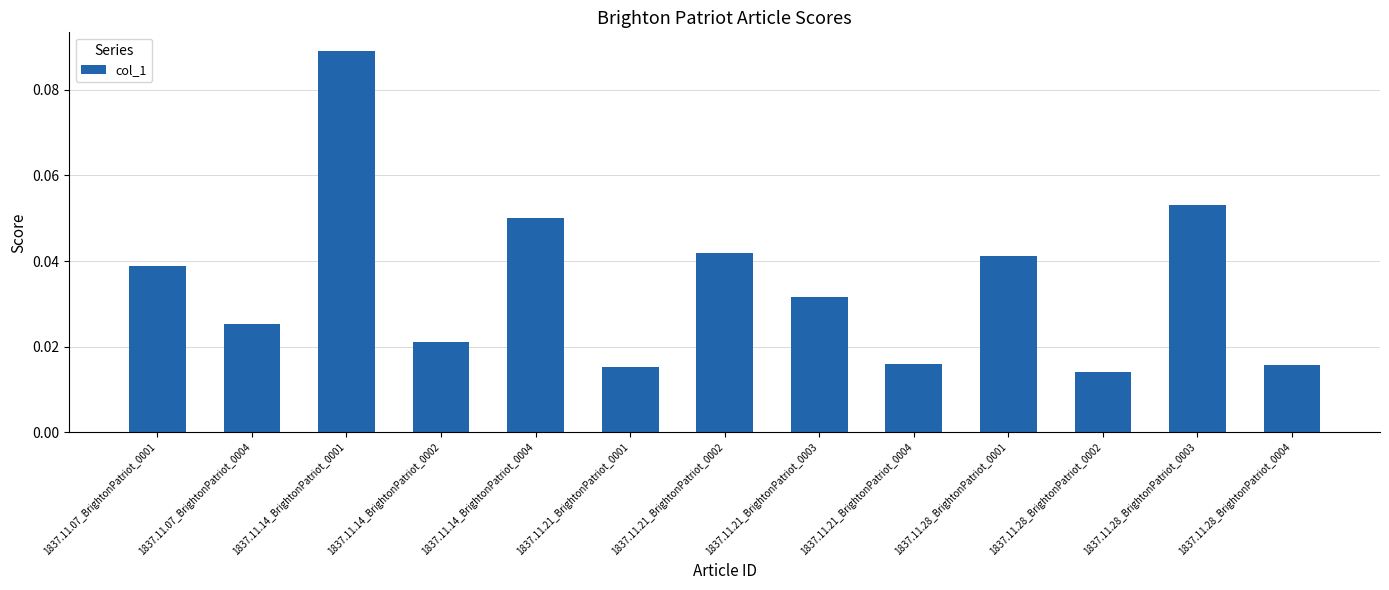

At which category does the chart reach its peak across all series?

1837.11.14_BrightonPatriot_0001